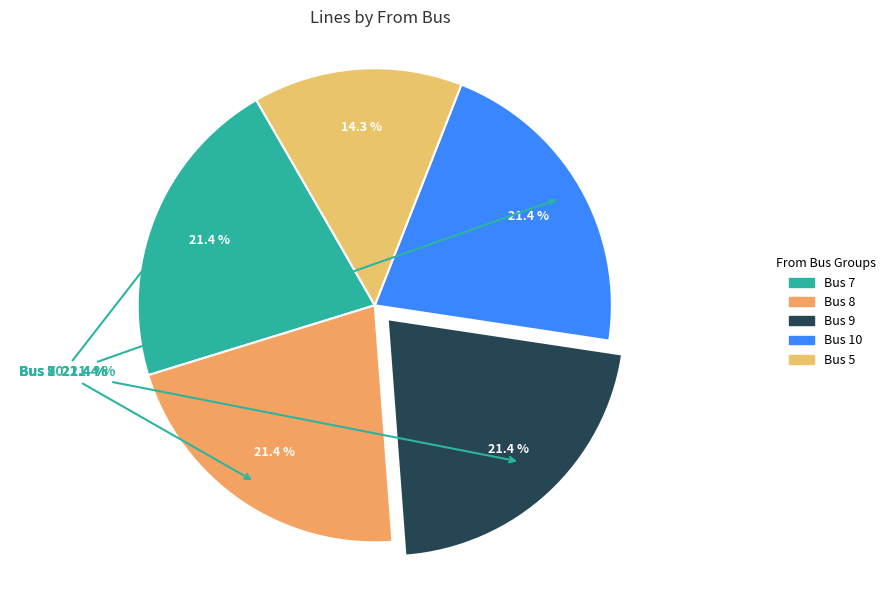

True or false: Bus 7 accounts for 36% of the total.

False